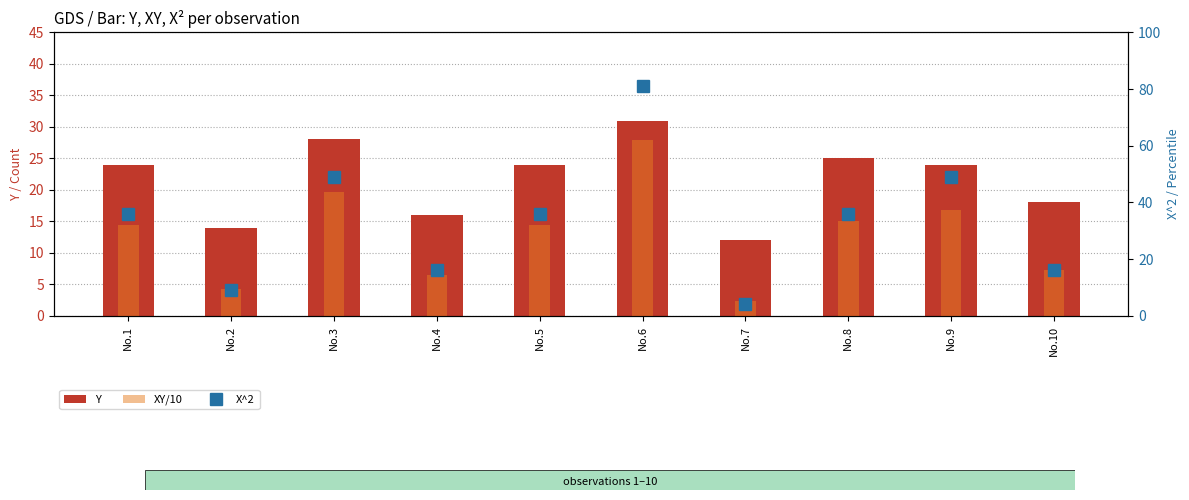

Which series has the largest total across all categories?

X^2